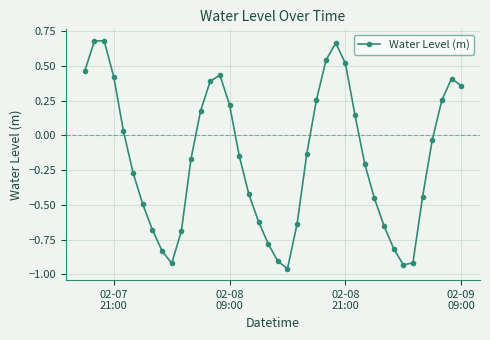

How many points are lower than both their immediate neighbors (excluding endpoints)?

3